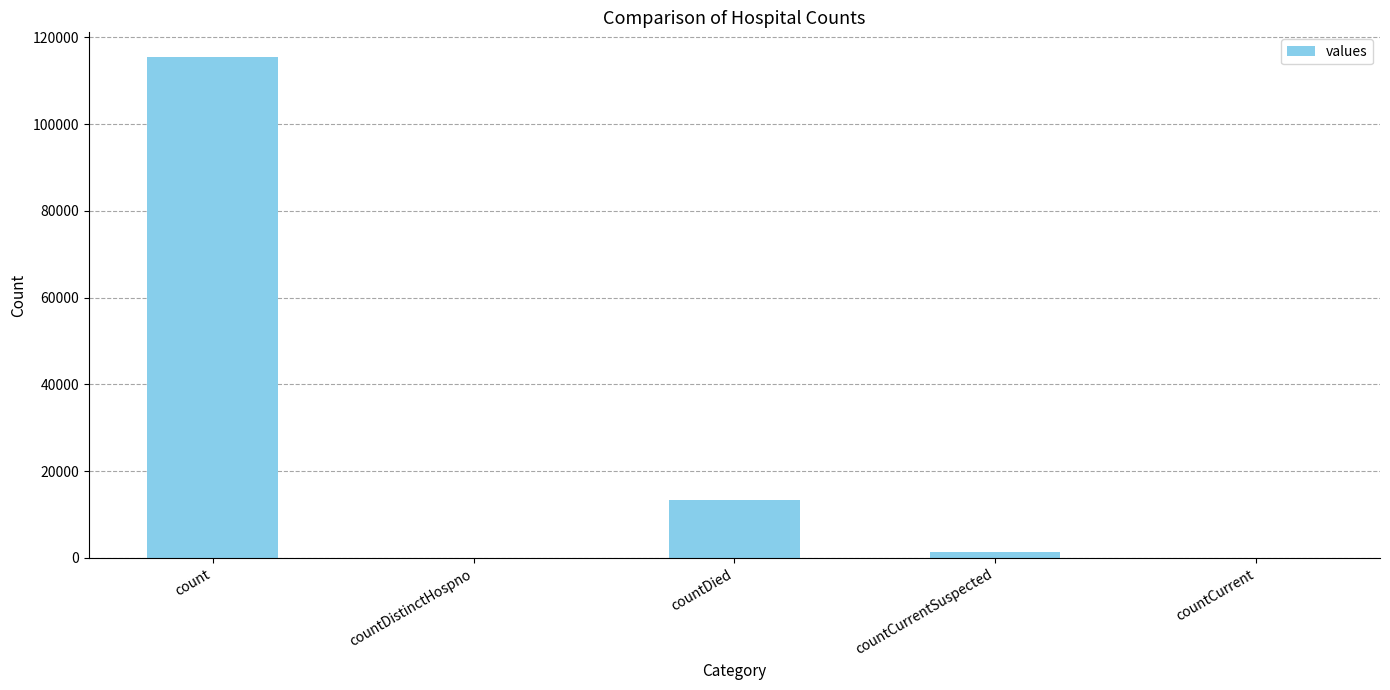

How many series are shown in this chart?

1